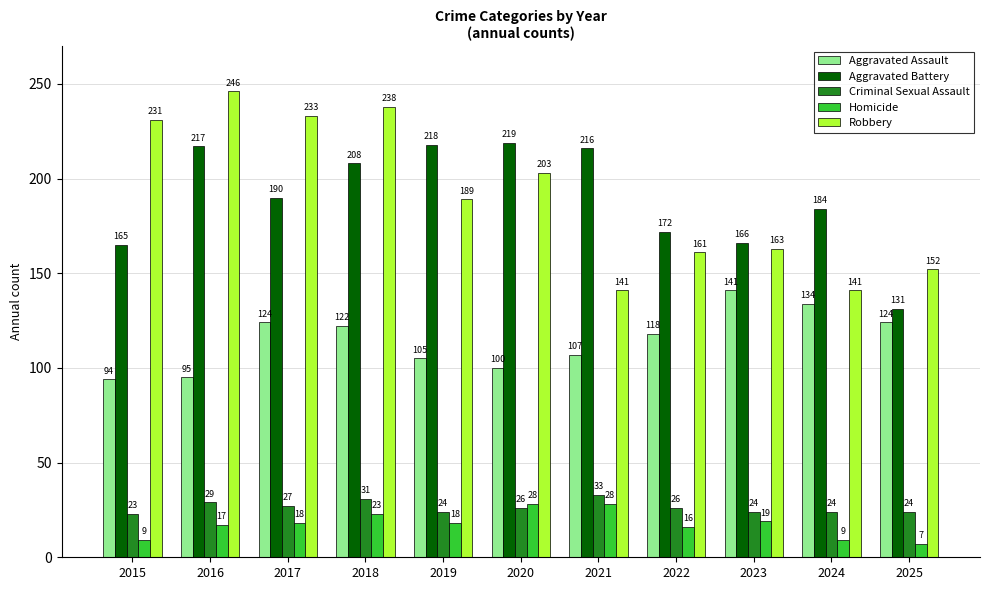

How many data points in Aggravated Assault are less than 118?

5